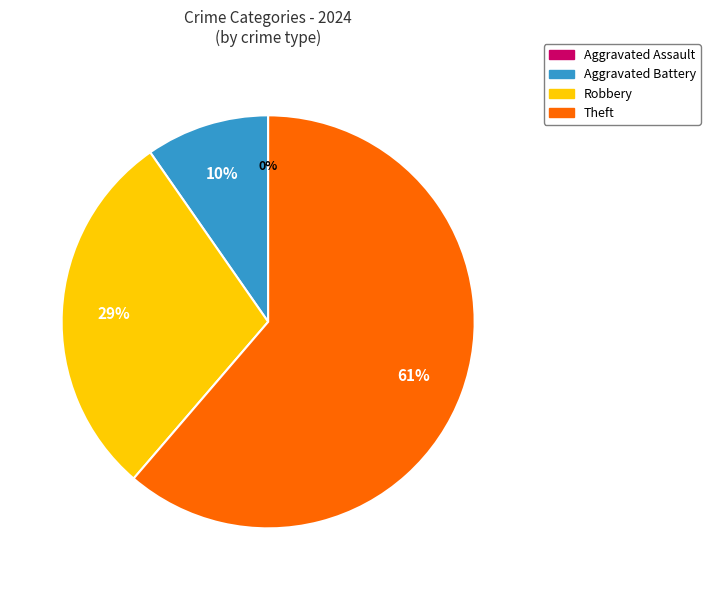

To the nearest percent, what is the average slice percentage?

25%